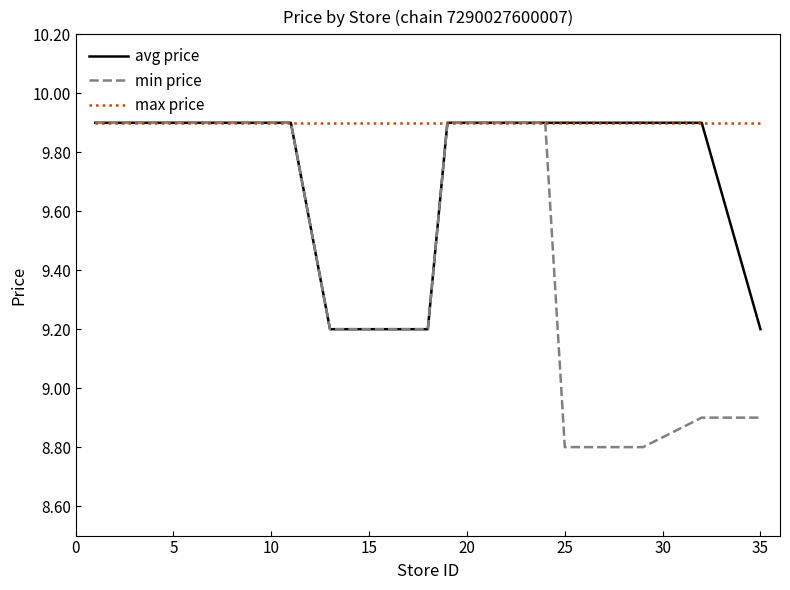

What is the difference between the maximum and minimum values in the min price series?

1.1